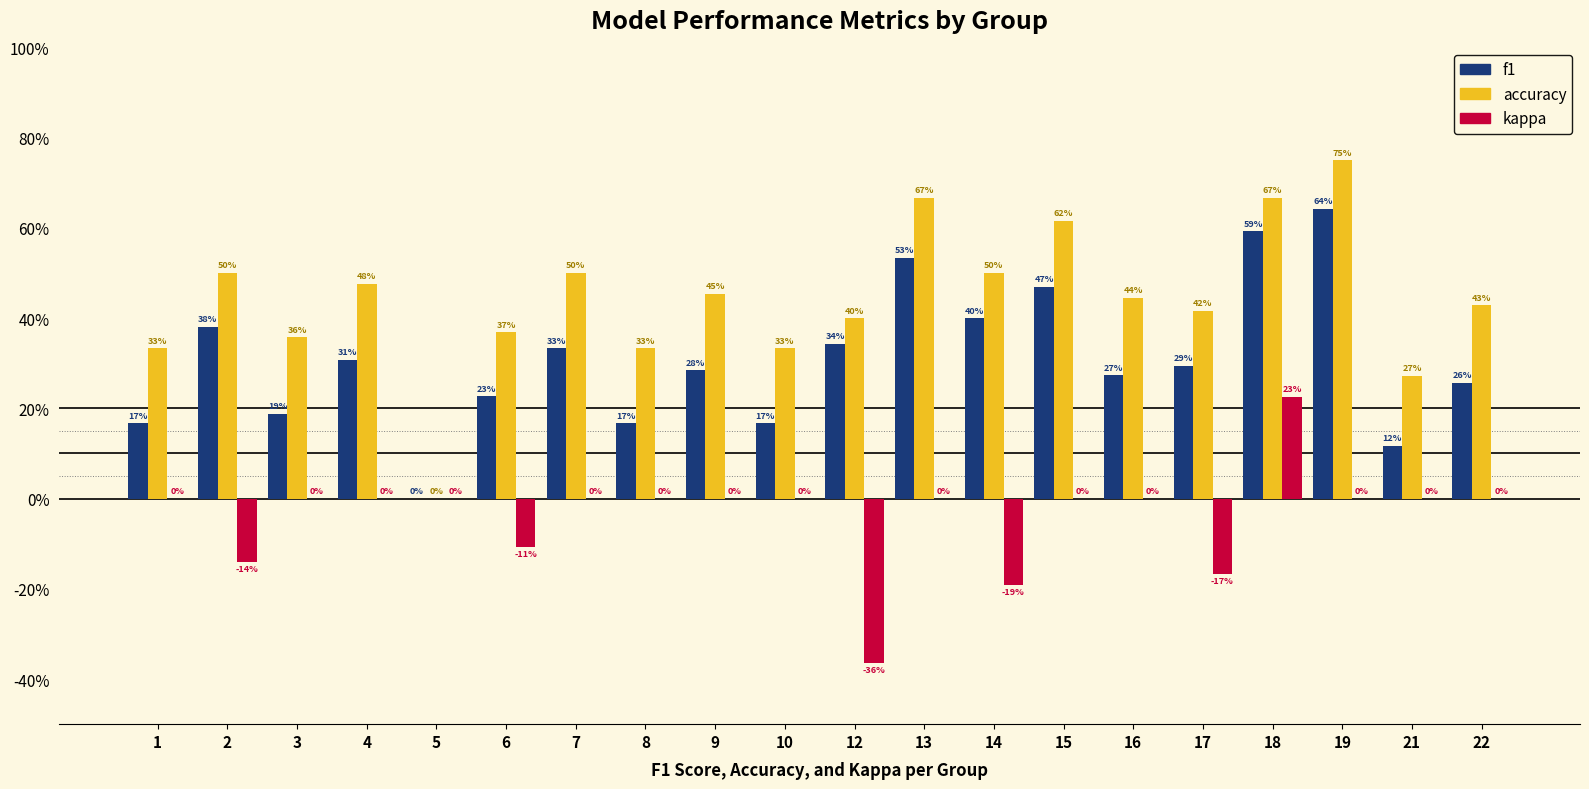

Are the bars grouped side by side (vs. stacked)?

Yes